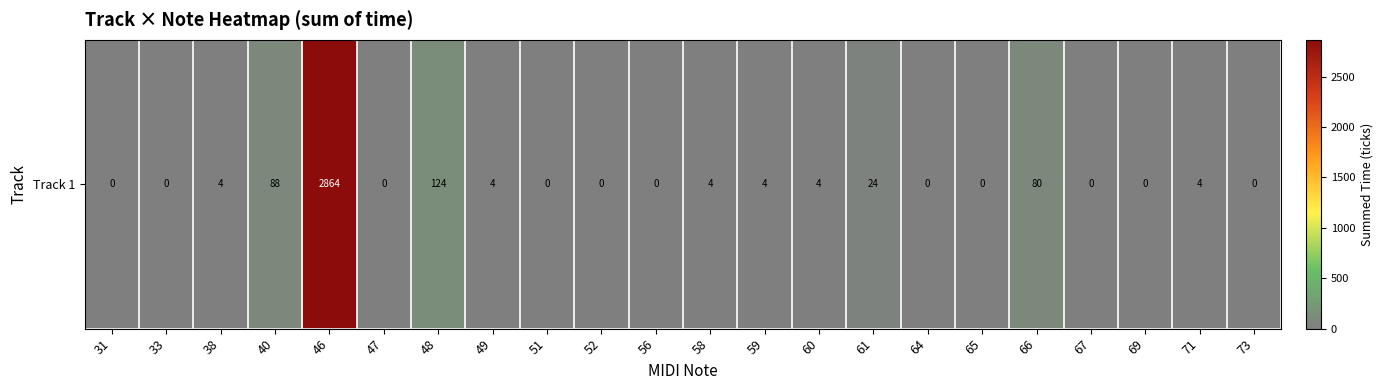

Which label corresponds to the smallest value in the chart?

31